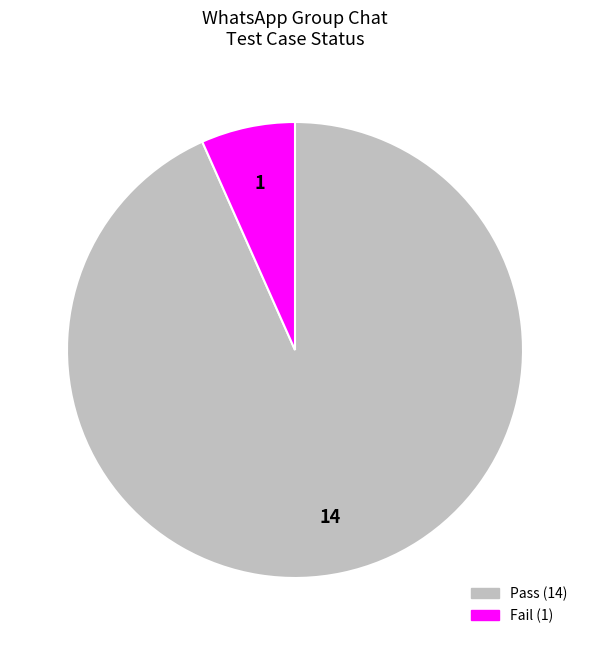

Which slice is the smallest?

Fail